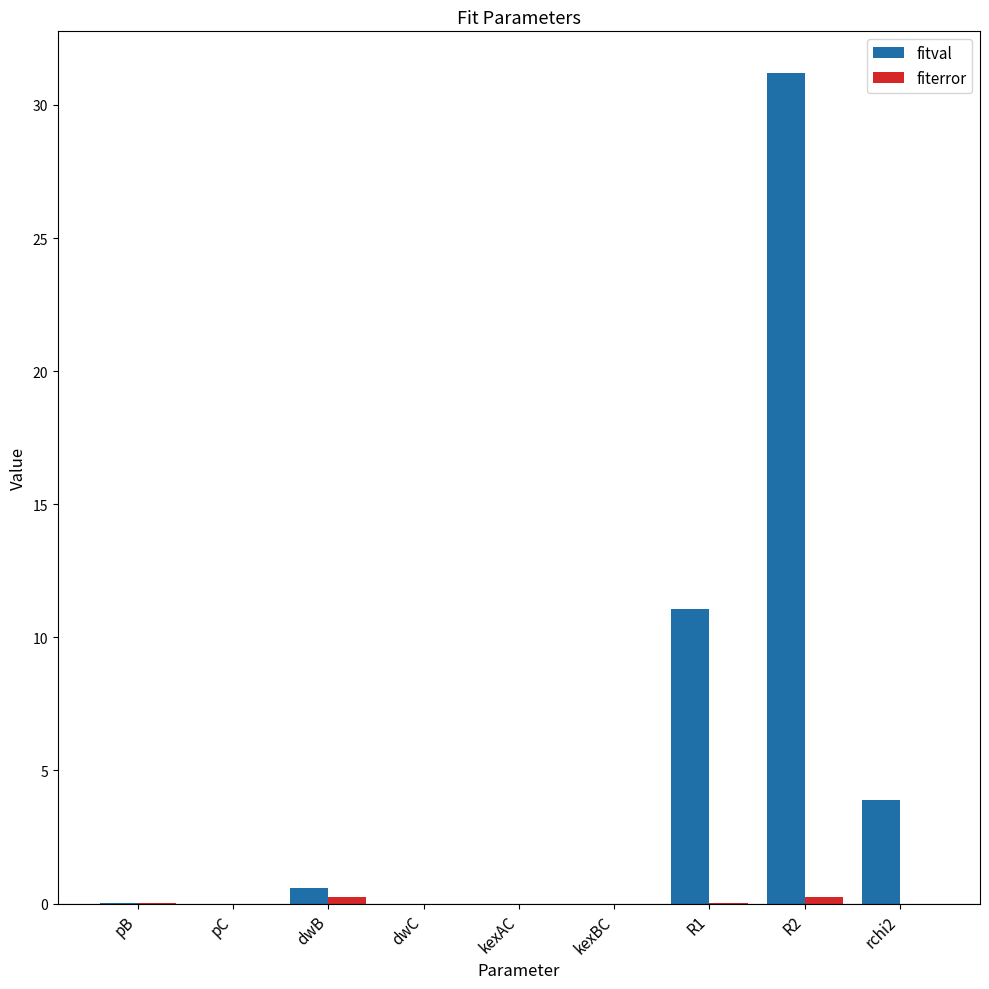

Are the bars horizontal?

No